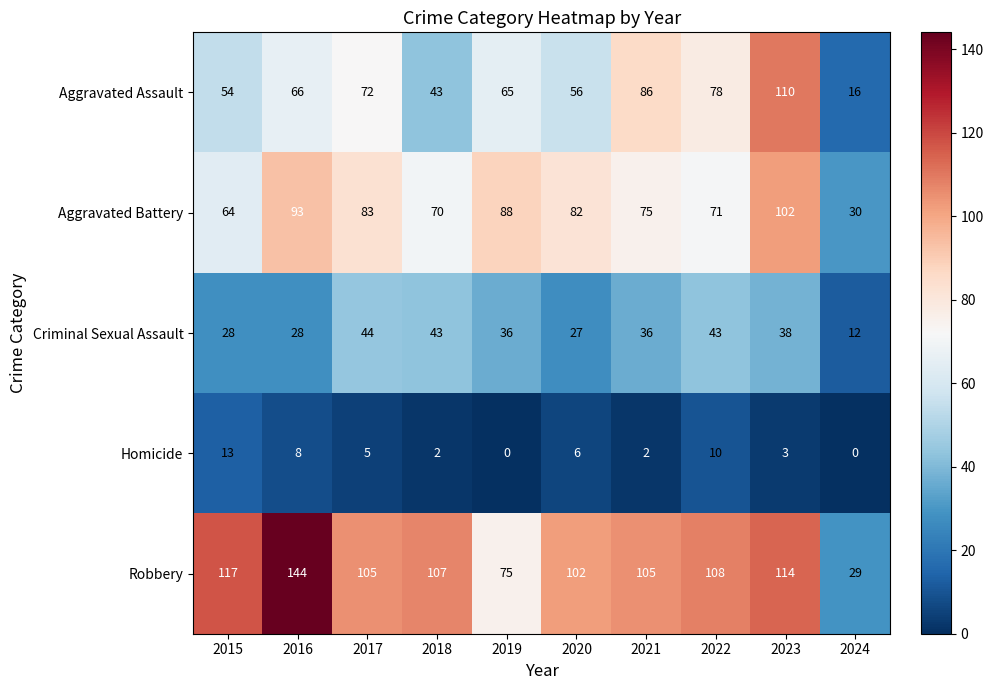

What is the difference between the maximum and minimum values in the Aggravated Battery series?

72